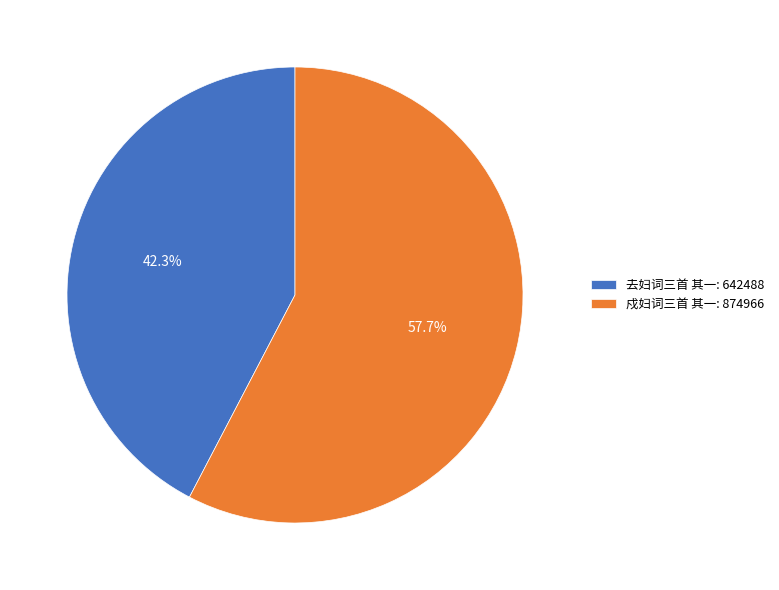

Count the number of slices in the pie.

2